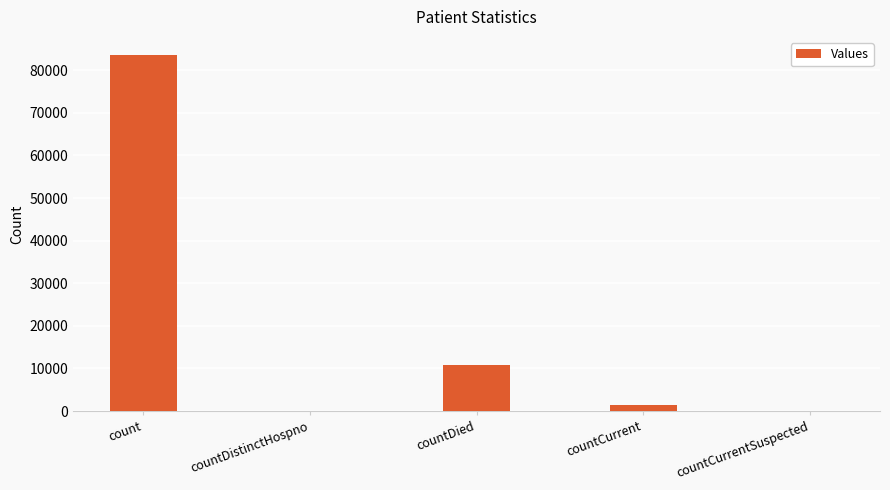

The value at countCurrentSuspected is -58024. True or false?

False